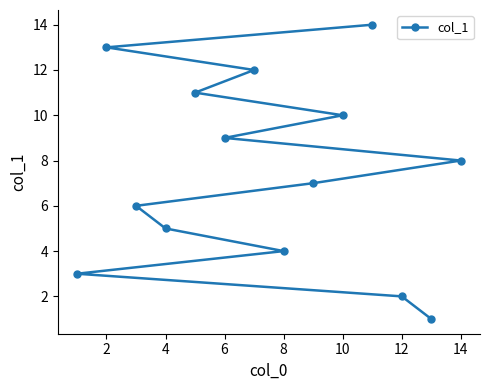

What is the sum of all values?

105